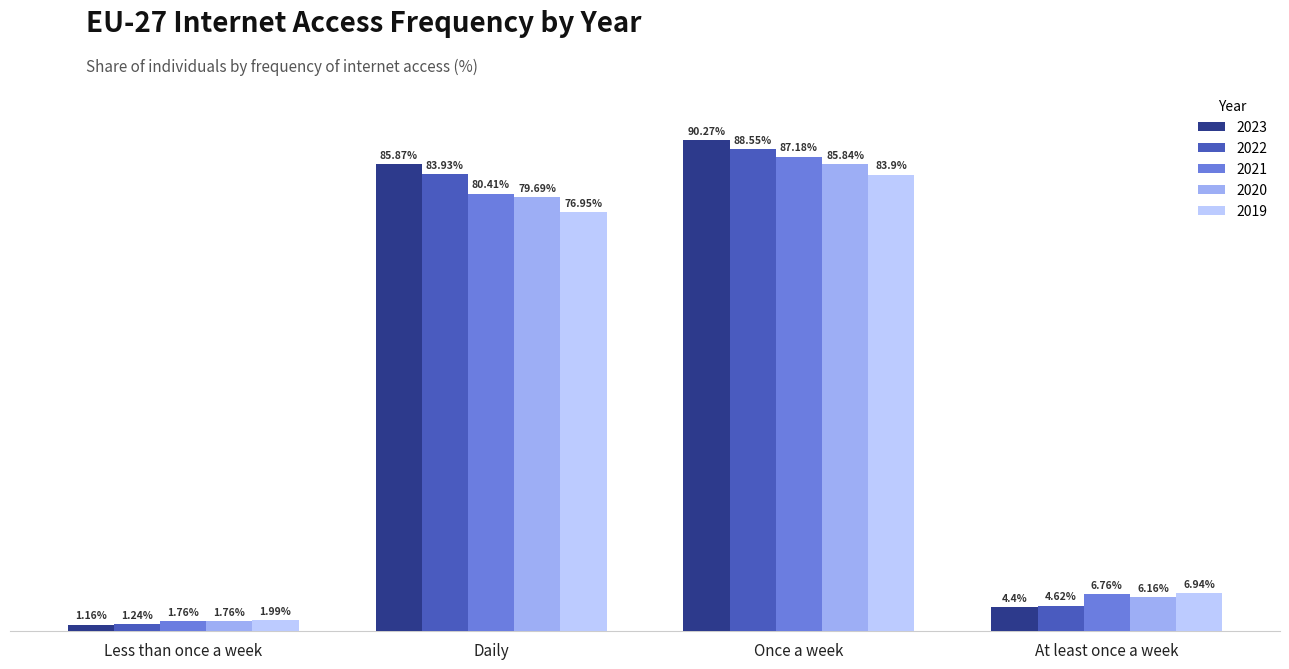

Where does the 2022 series first go above 83?

Daily